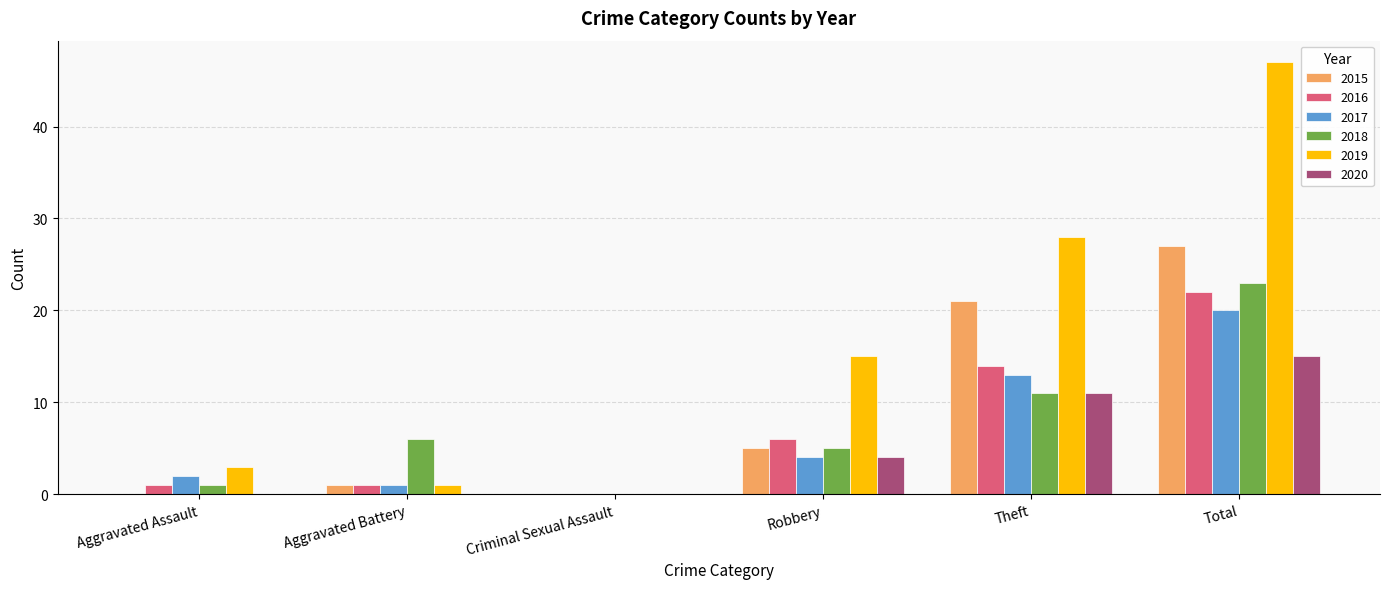

What is the total value across all series at Theft?

98